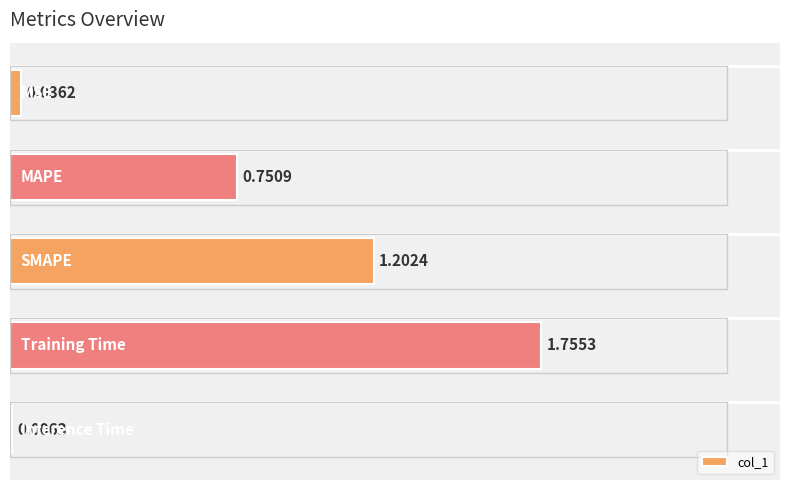

What is the sum of all values?

3.8